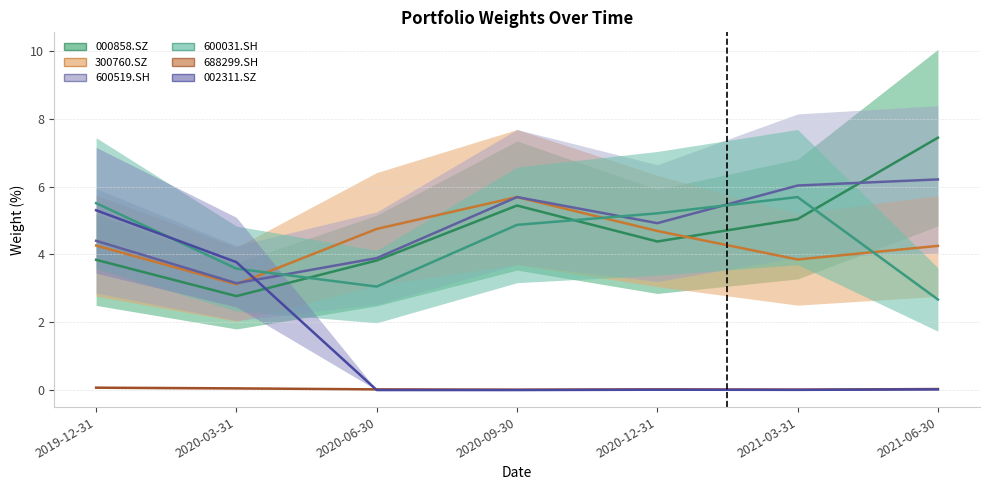

At how many categories does at least one series exceed 1?

7